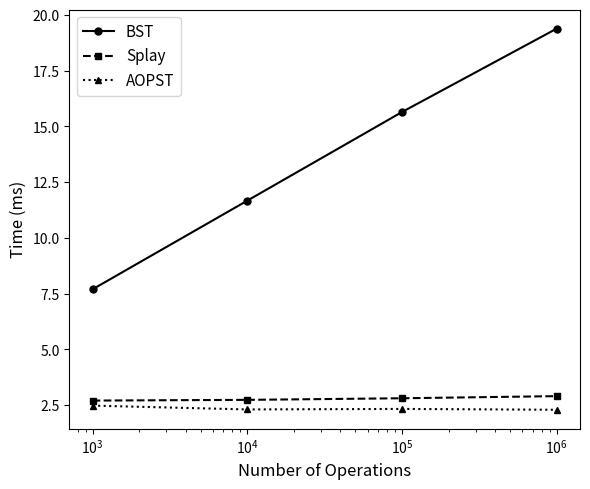

True or false: Splay and AOPST cross at least once.

False